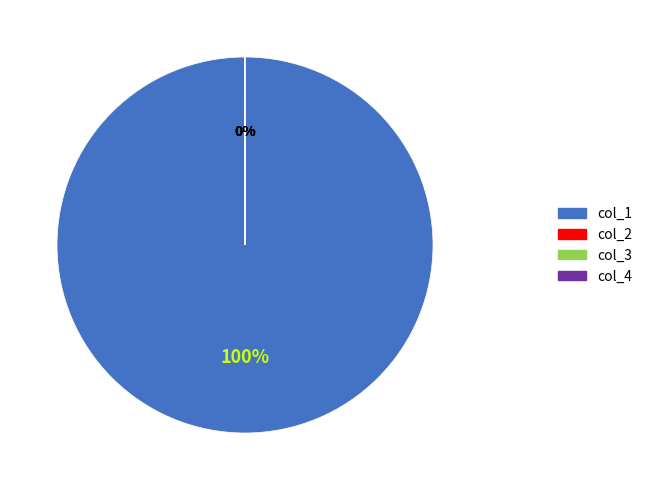

To the nearest percent, what is the difference between the largest and smallest slice percentages?

100%